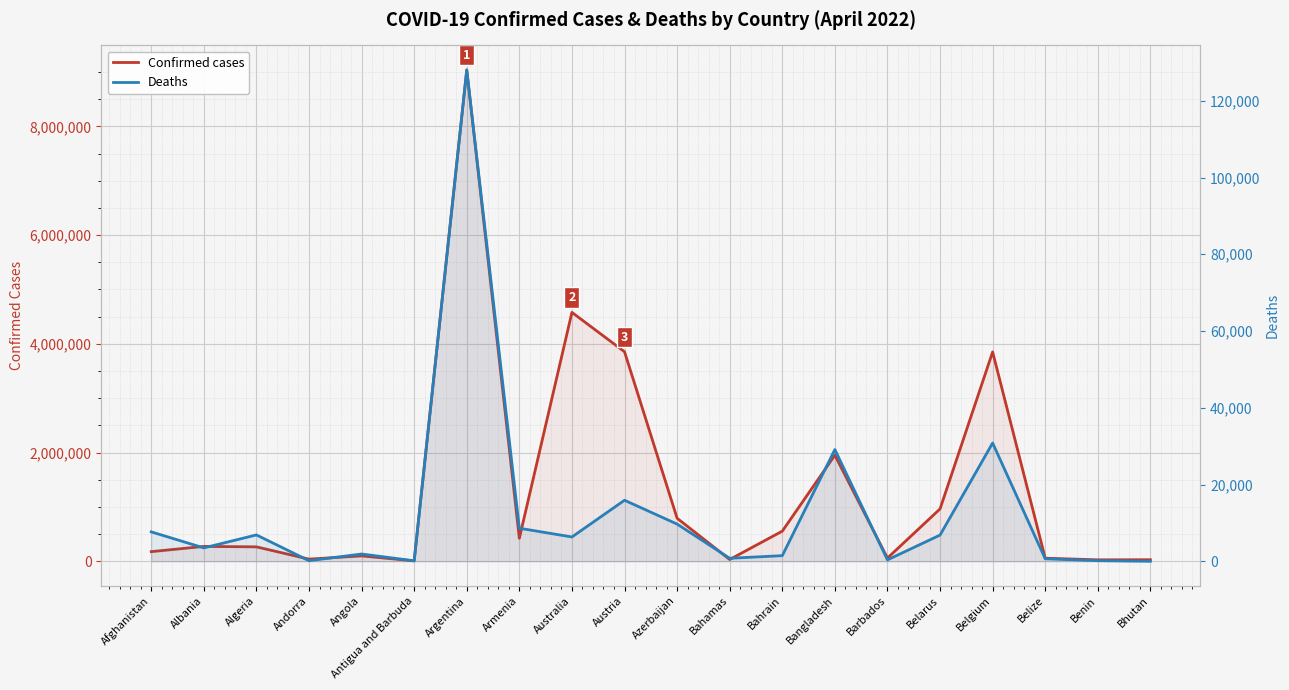

What is the spread (max minus min) of values at Argentina?

8909892